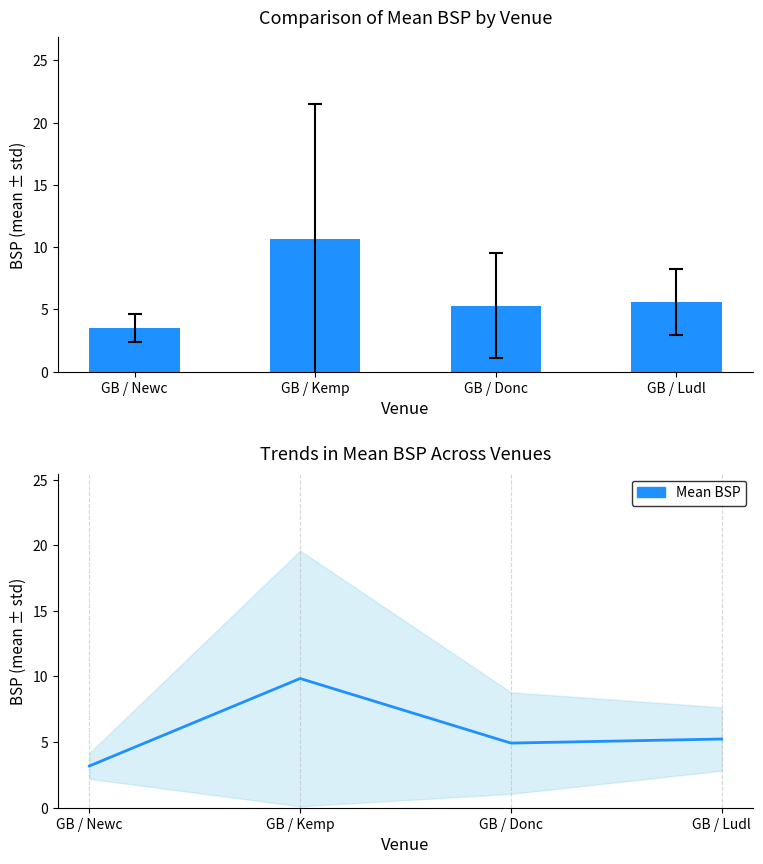

What is the change in value from GB / Kemp to GB / Ludl?

-4.6